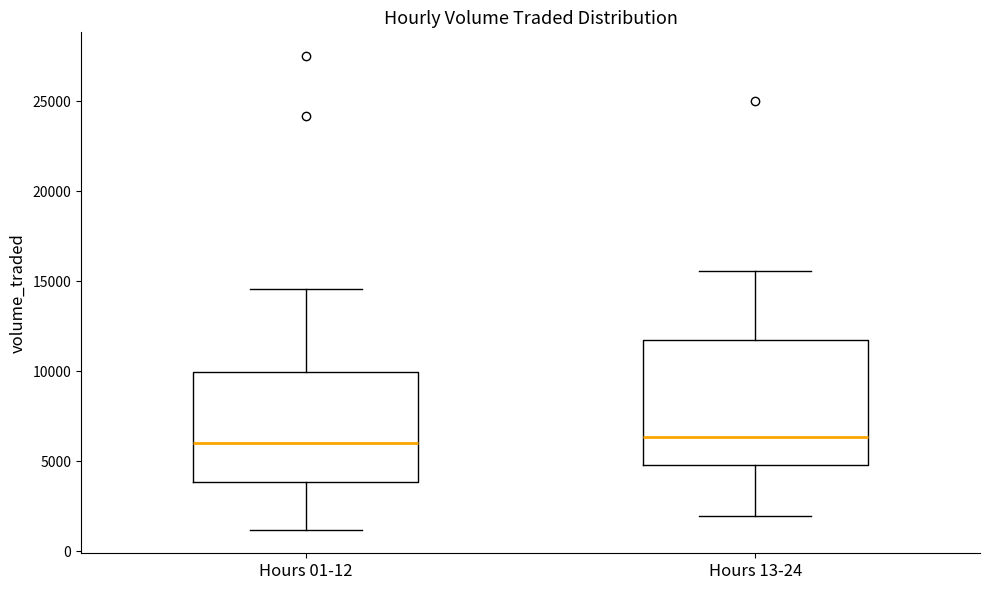

Where does the lower whisker of the box for Hours 13-24 end on the y-axis? The values are not printed on the chart, so give them approximately, as read against the axis.

2000